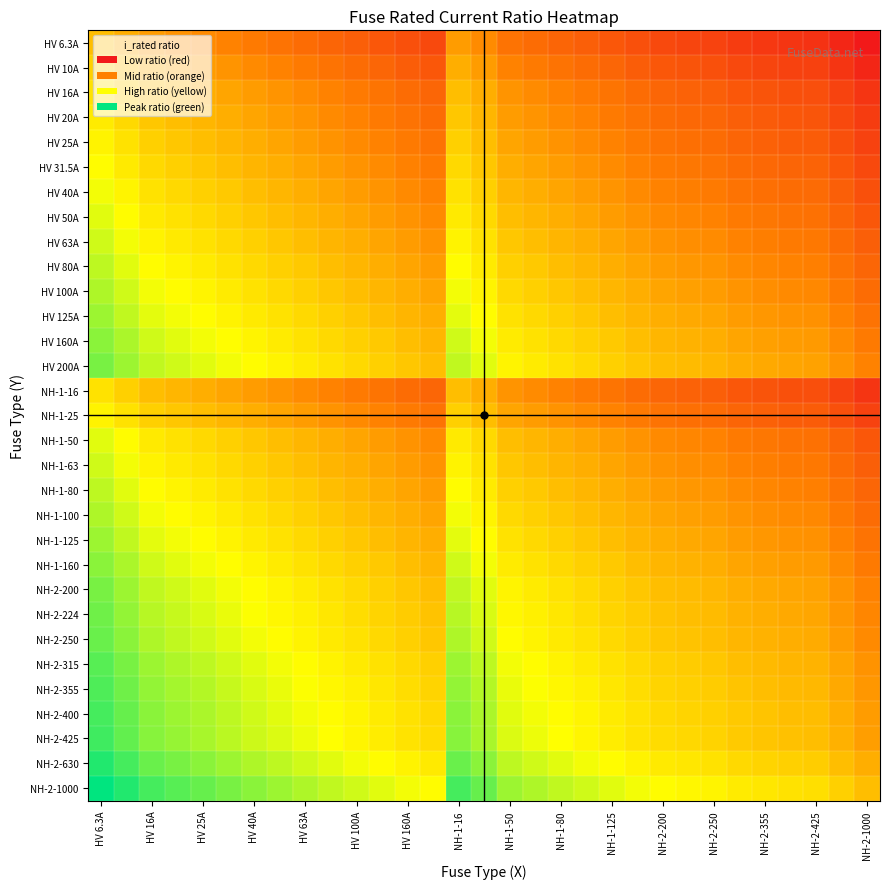

Which category has the lowest value across all series?

NH-2-1000